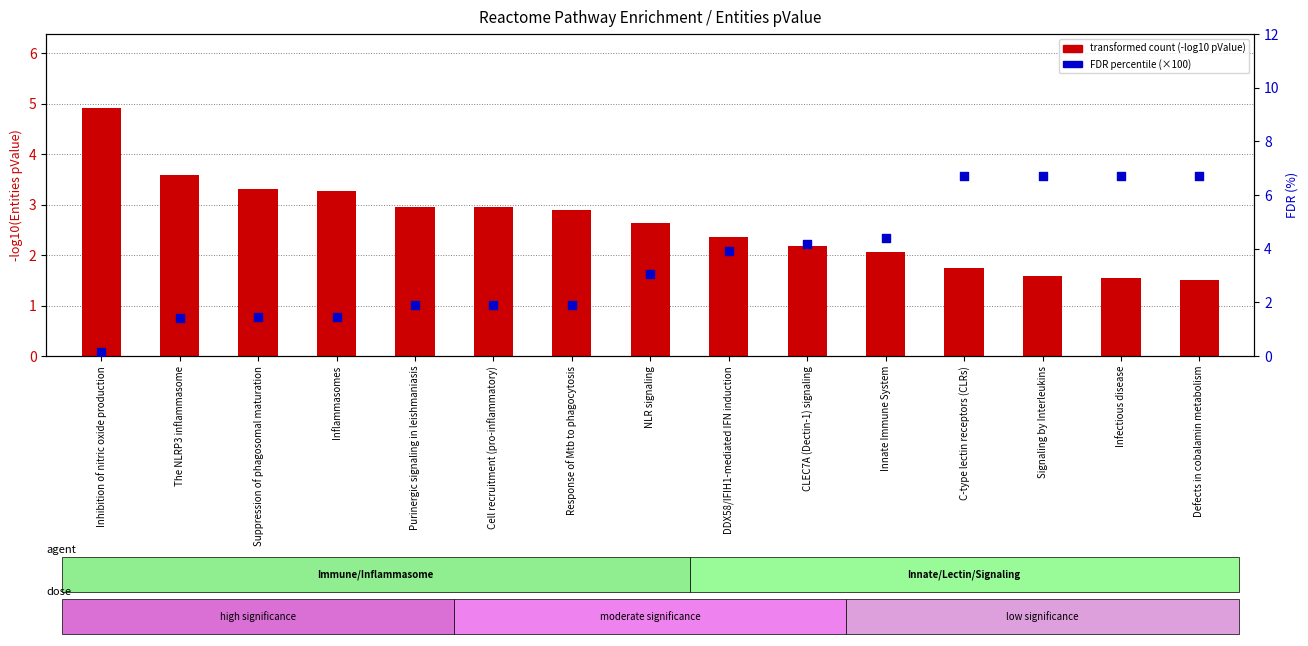

At which category is the sum across all series the highest?

C-type lectin receptors (CLRs)